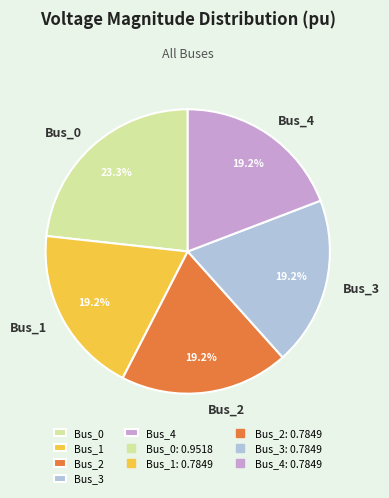

The Bus_1 slice represents 8% of the pie. True or false?

False